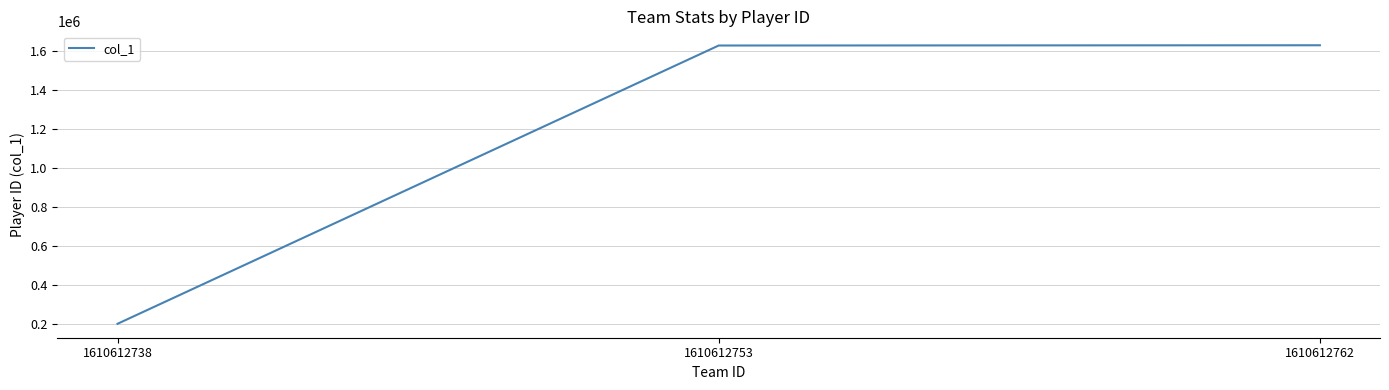

How many distinct data groups are displayed?

1